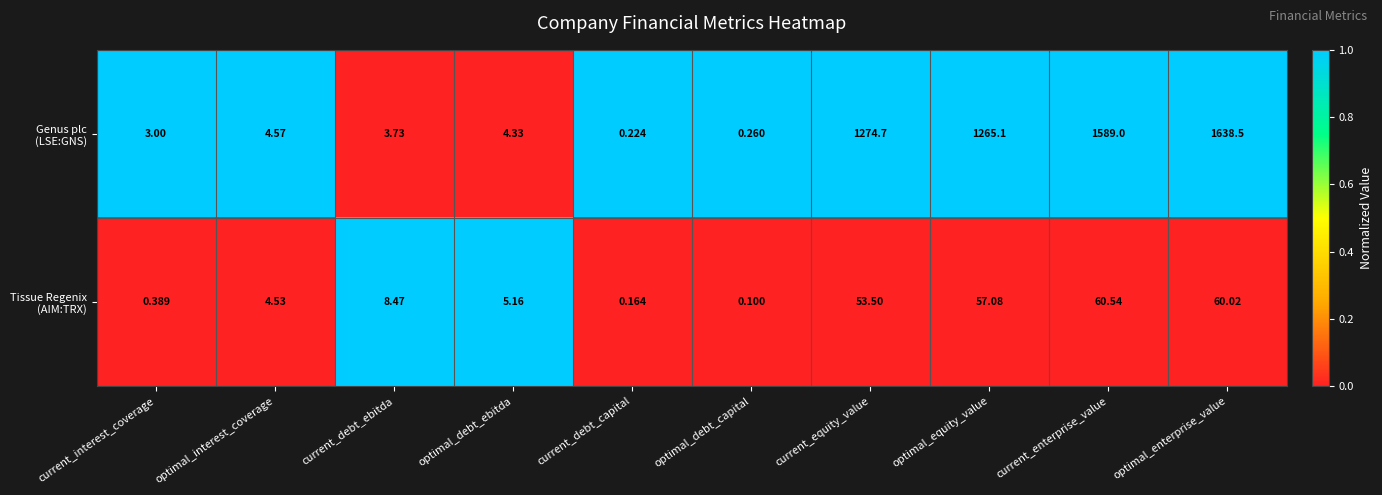

Which label corresponds to the largest value in the chart?

optimal_enterprise_value